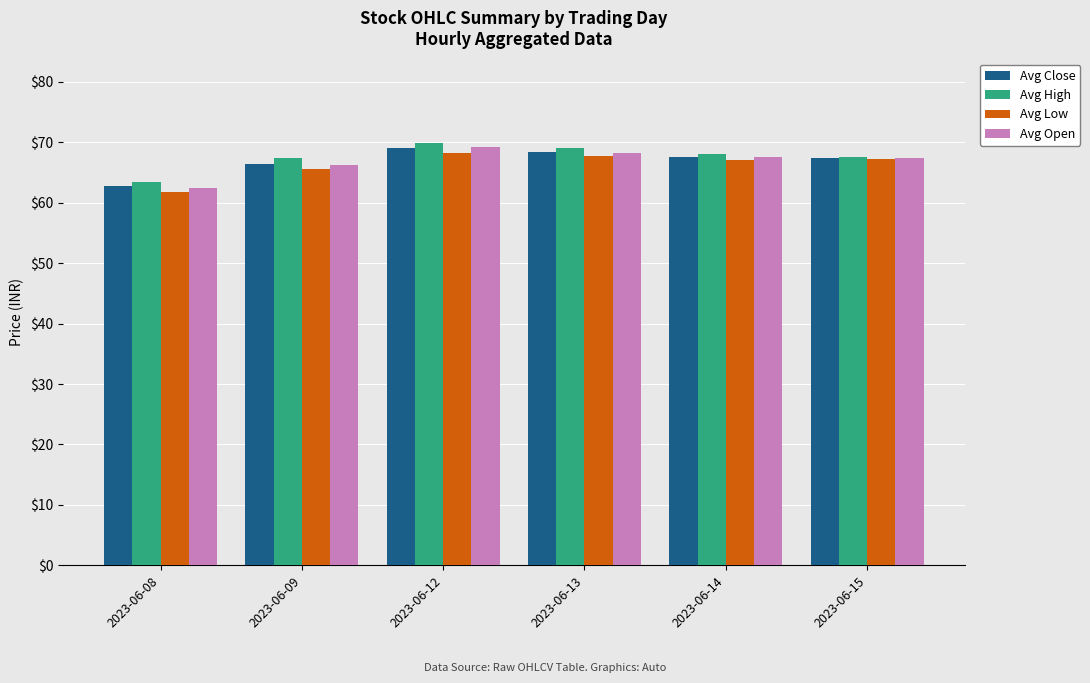

How many data points in Avg High are above 68?

3